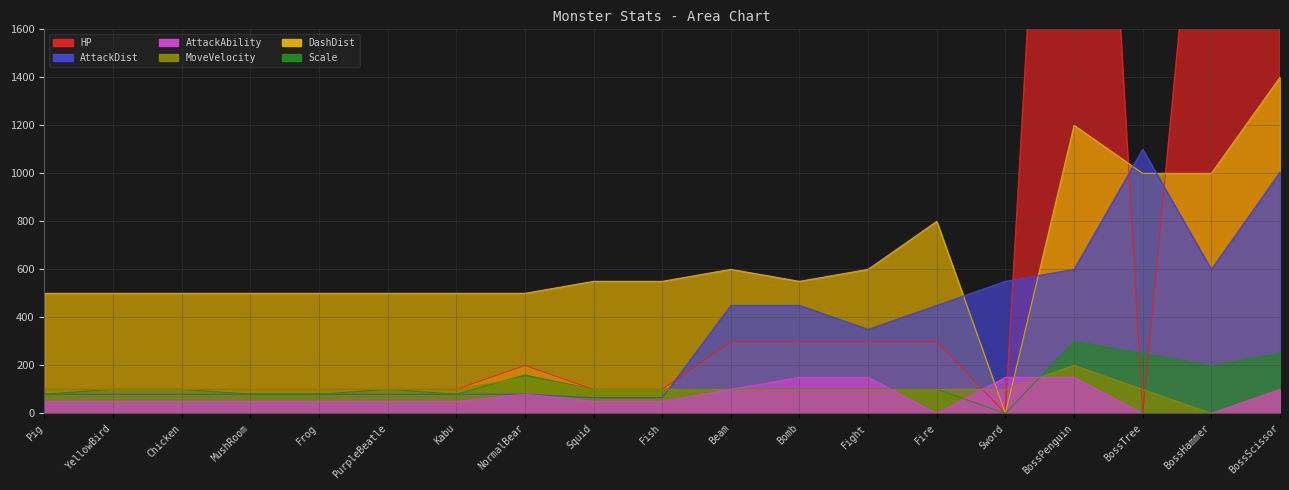

Read the MoveVelocity value at Kabu.

100